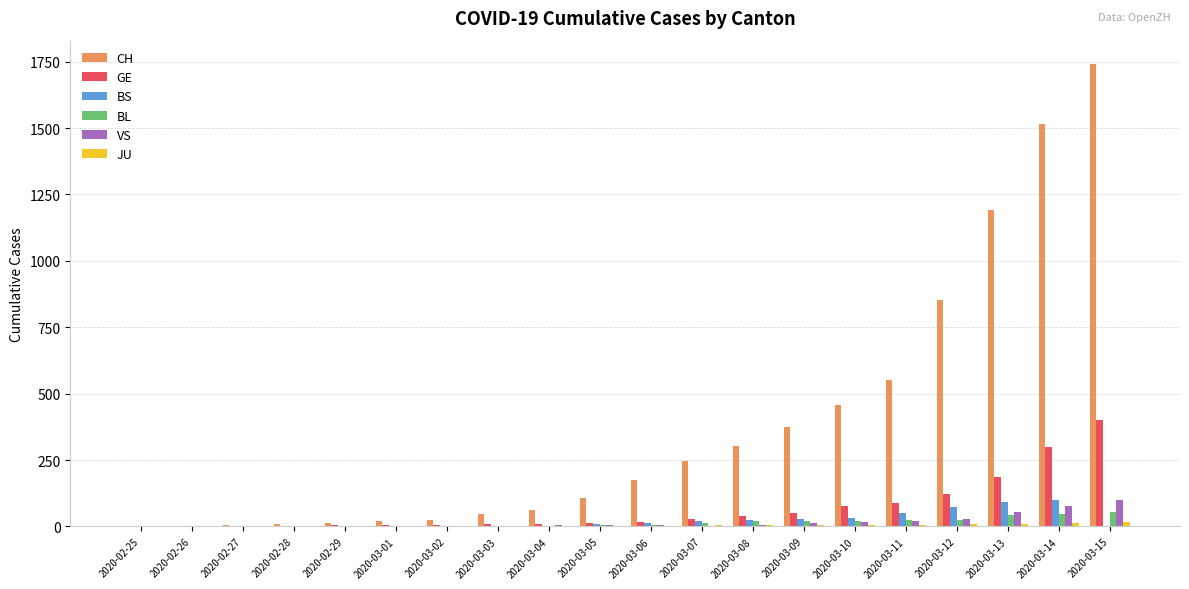

What is the maximum value shown in the chart?

1742